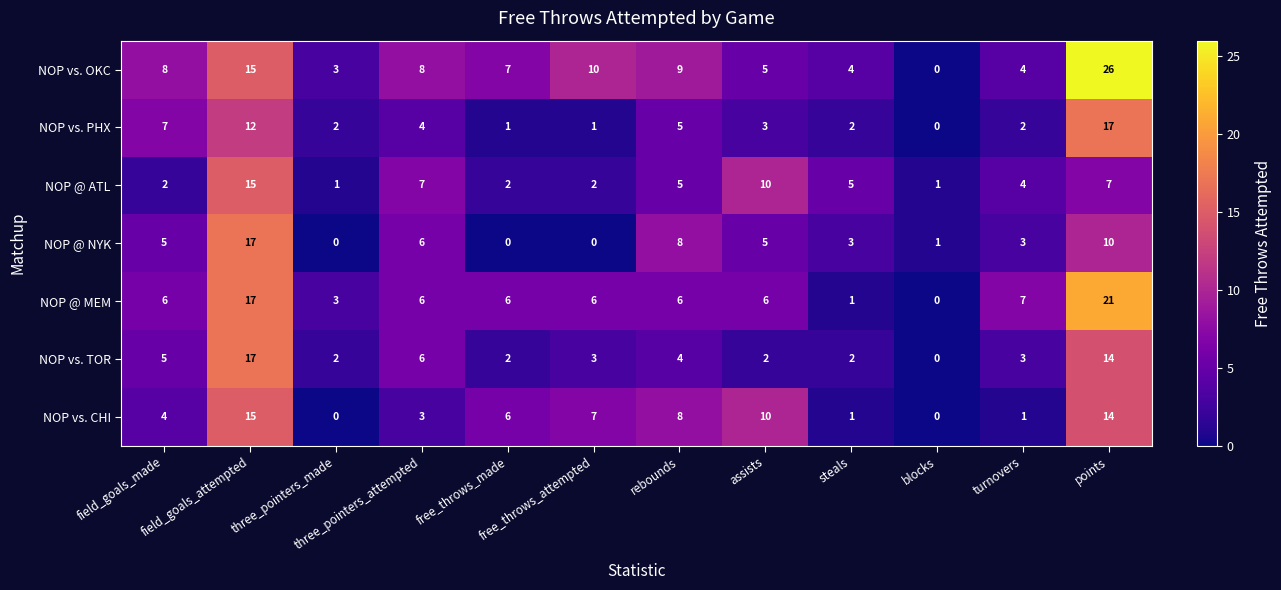

What is the highest value of the NOP vs. OKC series?

26